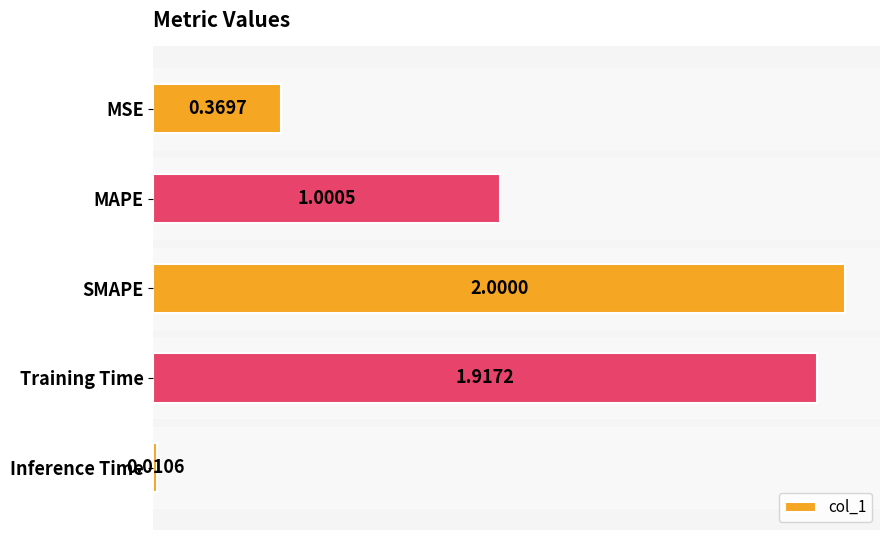

How many data points are above 1?

3